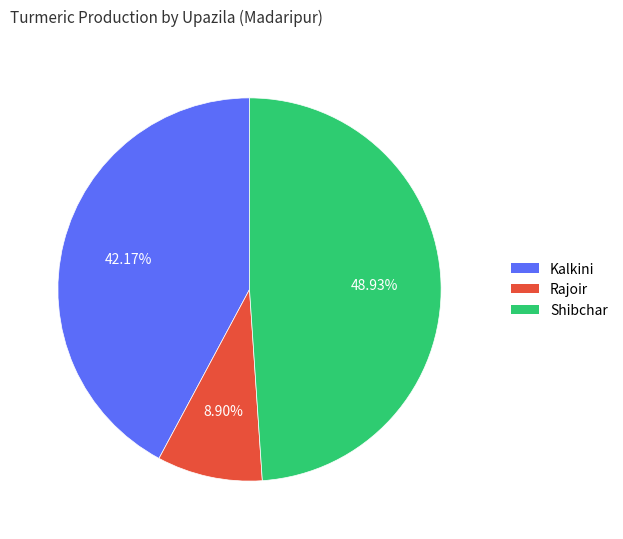

What portion of the pie excludes Shibchar?

51.1%